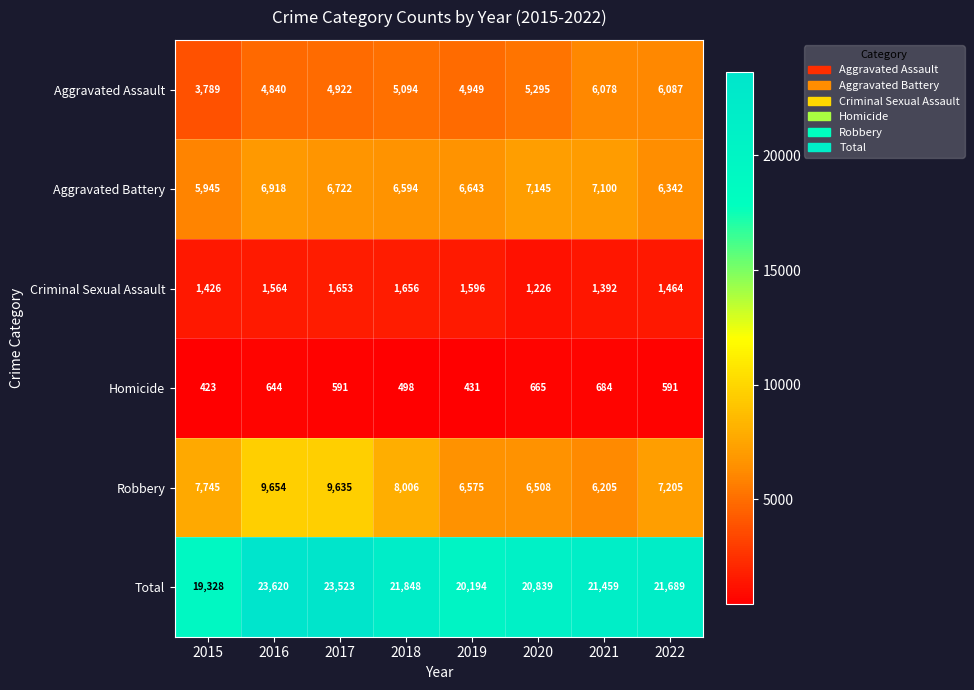

What is the average value of the Robbery series?

7692